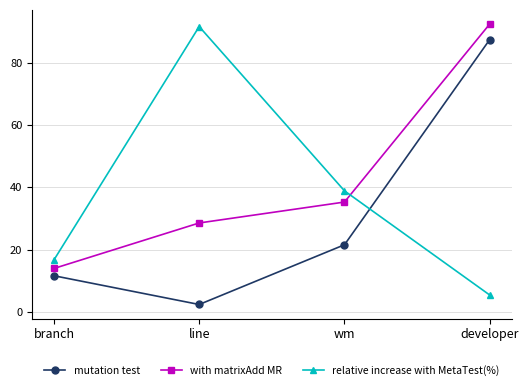

True or false: relative increase with MetaTest(%) has a value of 47.2 at line.

False